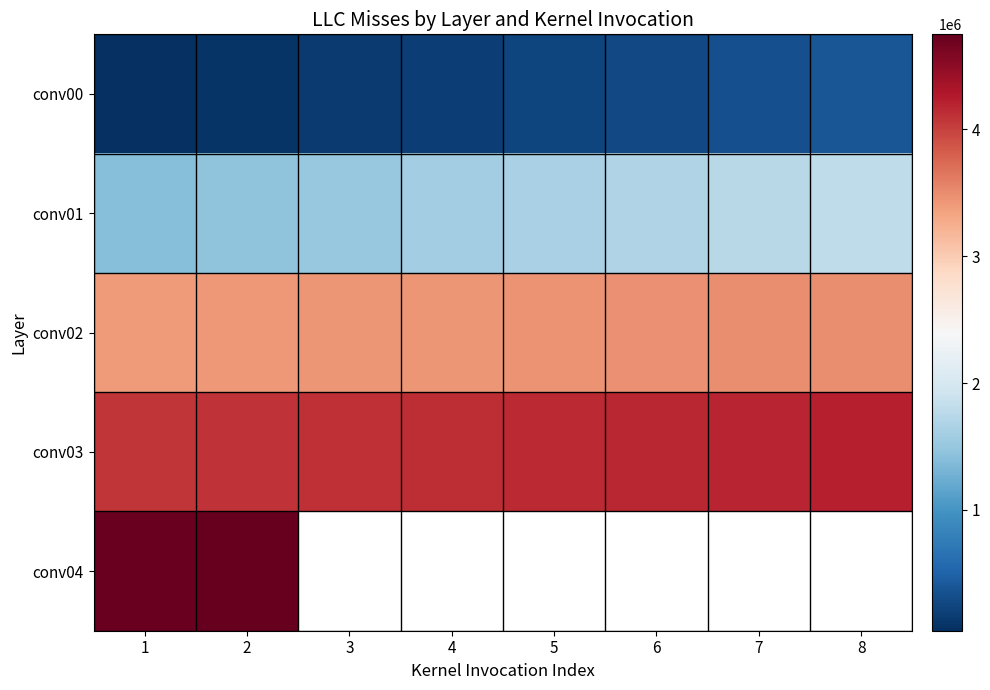

What is the average value of the conv01 series?

1601996.0